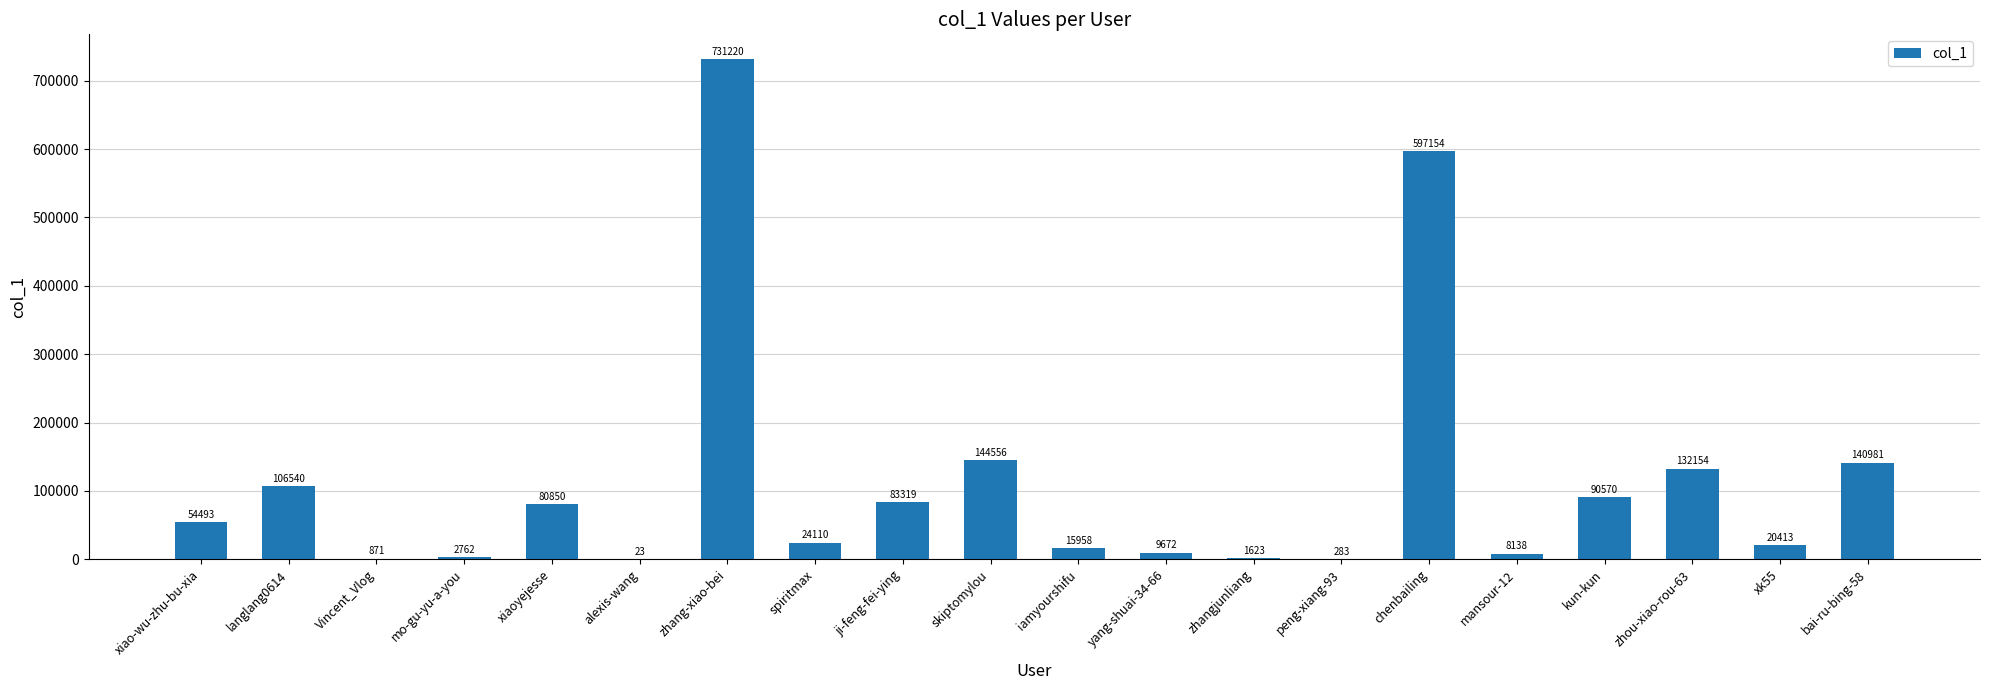

What is the sum of all values?

2245690